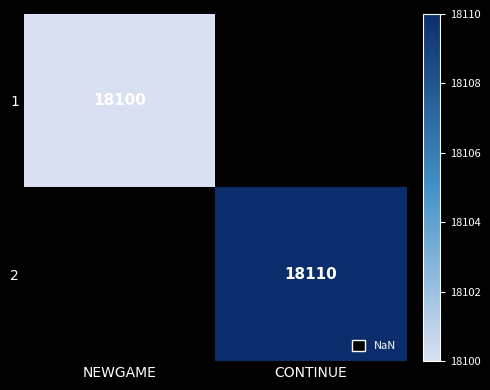

True or false: 2 has a value of 4842.6 at CONTINUE.

False